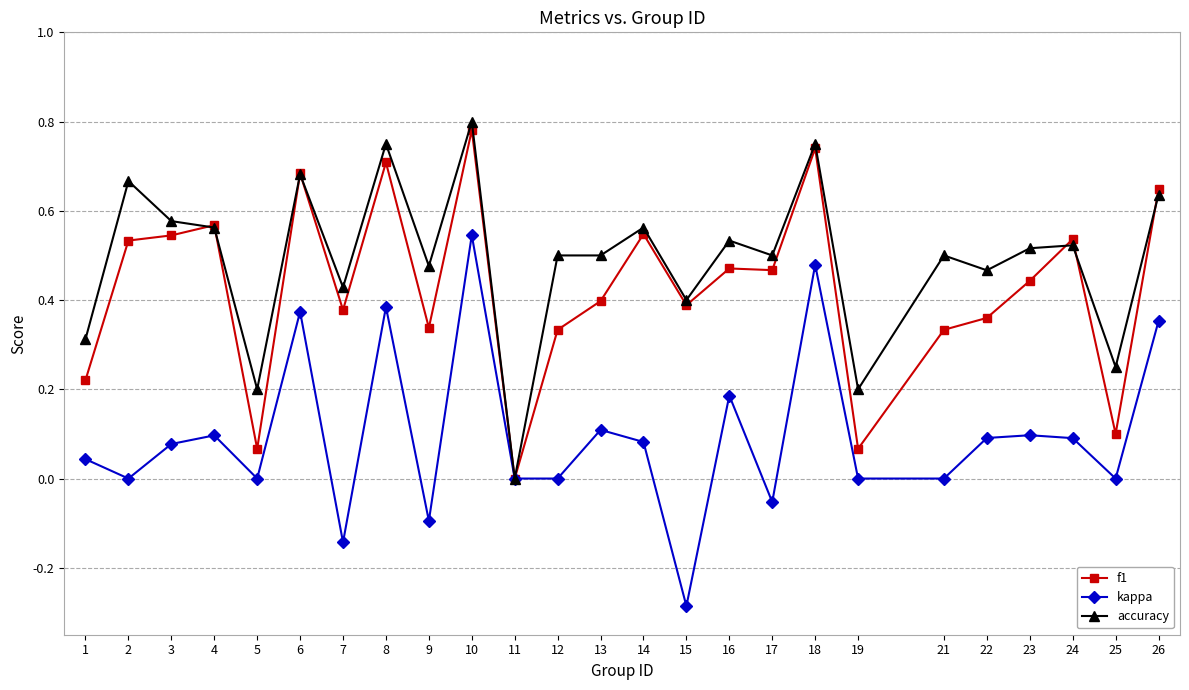

Which series changed the most between 15 and 21?

kappa